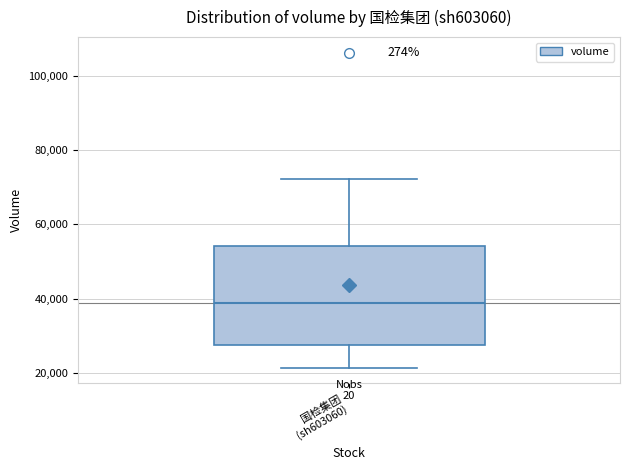

Read this box plot against the y-axis: the position of the median line, the range covered by the box, and the ends of both whiskers. The values are not printed on the chart, so give them approximately, as read against the axis.

median 38000, box 28000 to 54000, whiskers 22000 to 72000